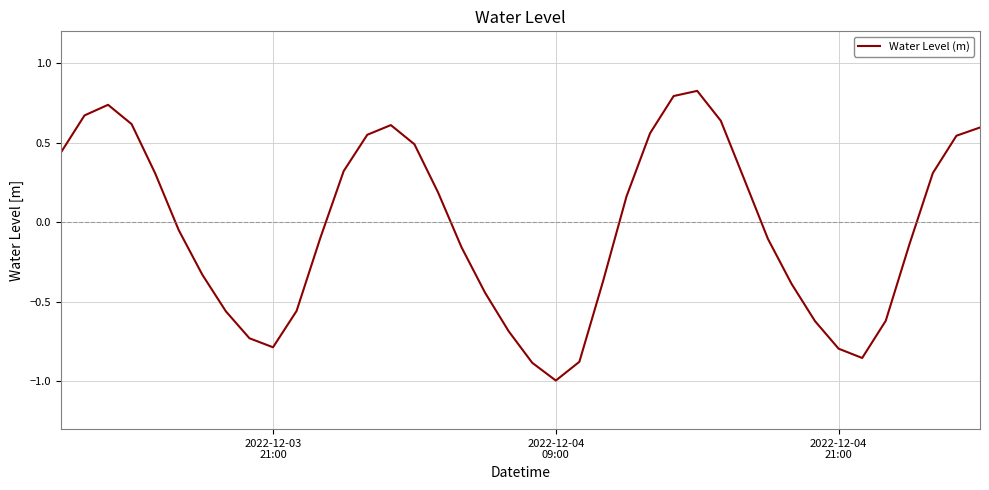

What is the difference between the maximum and minimum values?

1.8